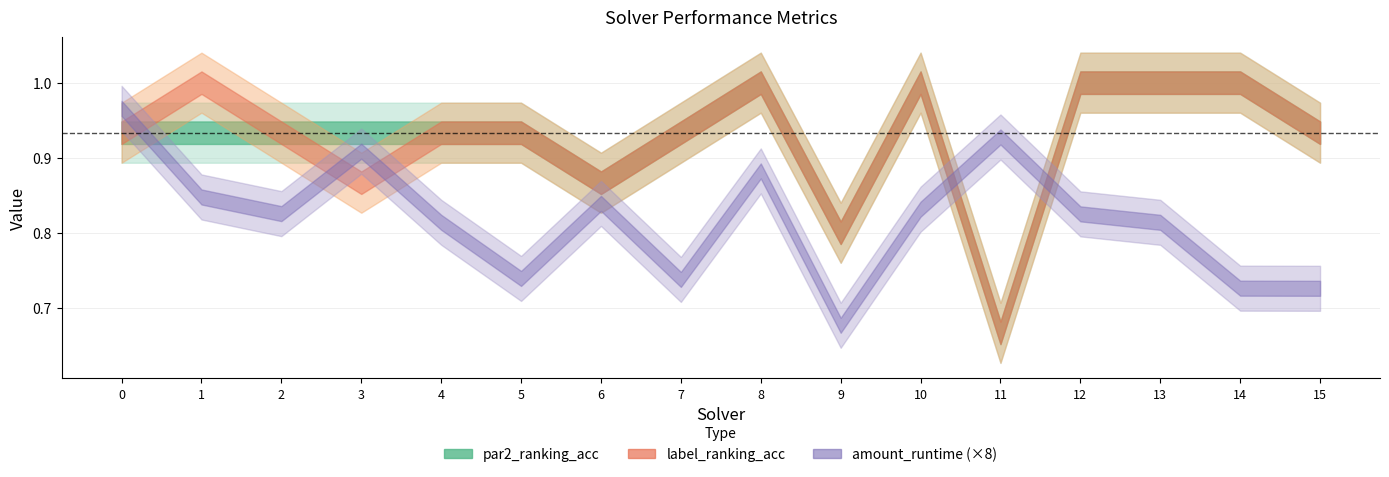

Which label corresponds to the smallest value in the chart?

9